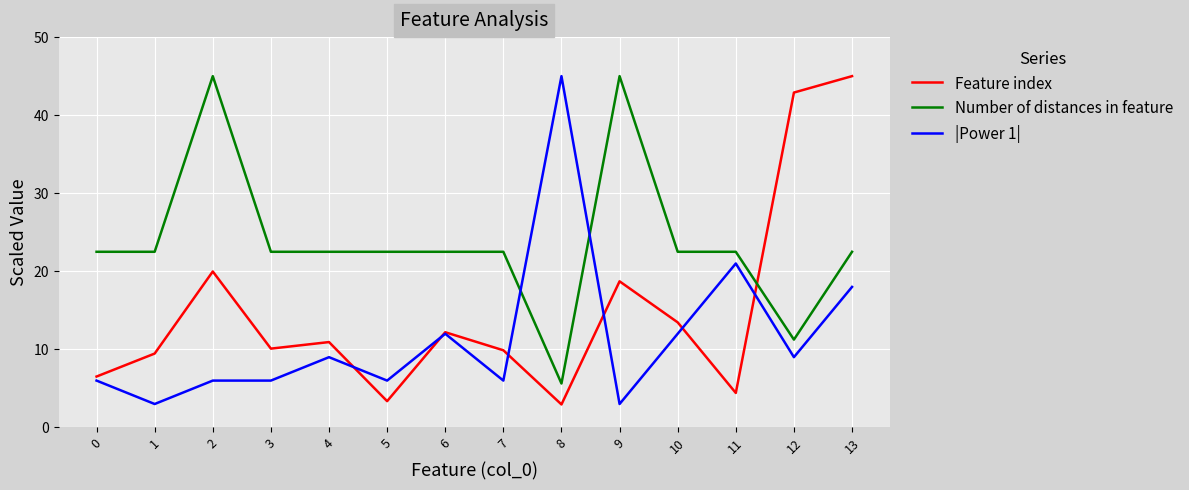

What is the spread (max minus min) of values at 2?

39.0